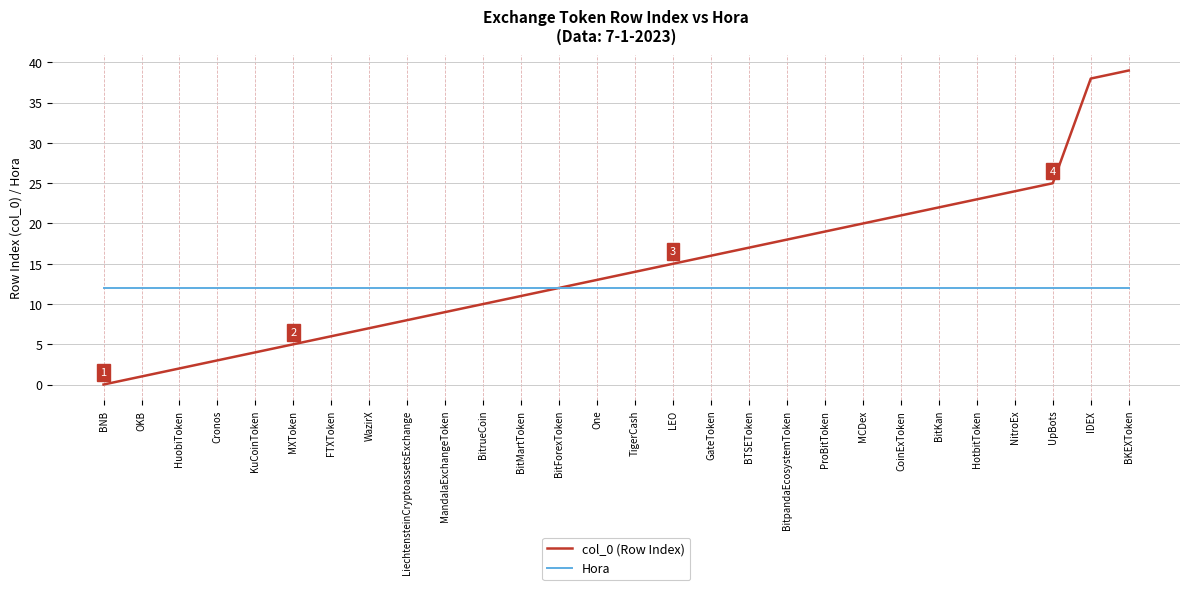

What position from the right is BitpandaEcosystemToken?

10